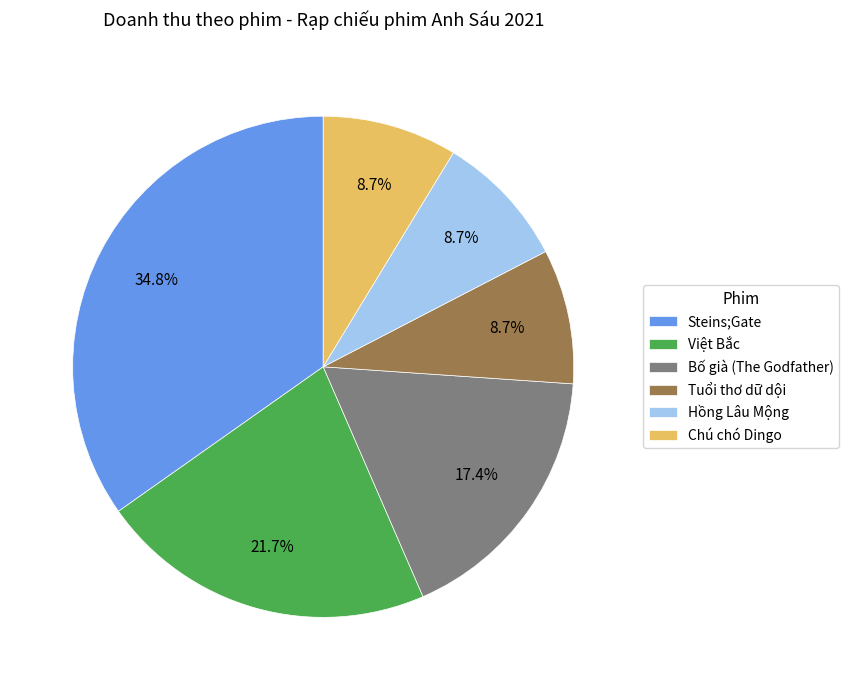

What percentage is the Chú chó Dingo slice, to the nearest percent?

9%